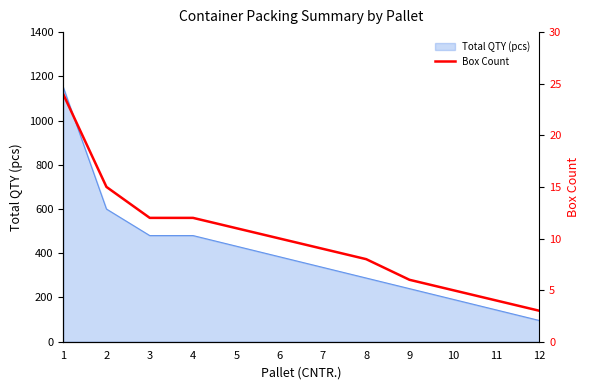

What is the maximum value for Total QTY (pcs)?

1152